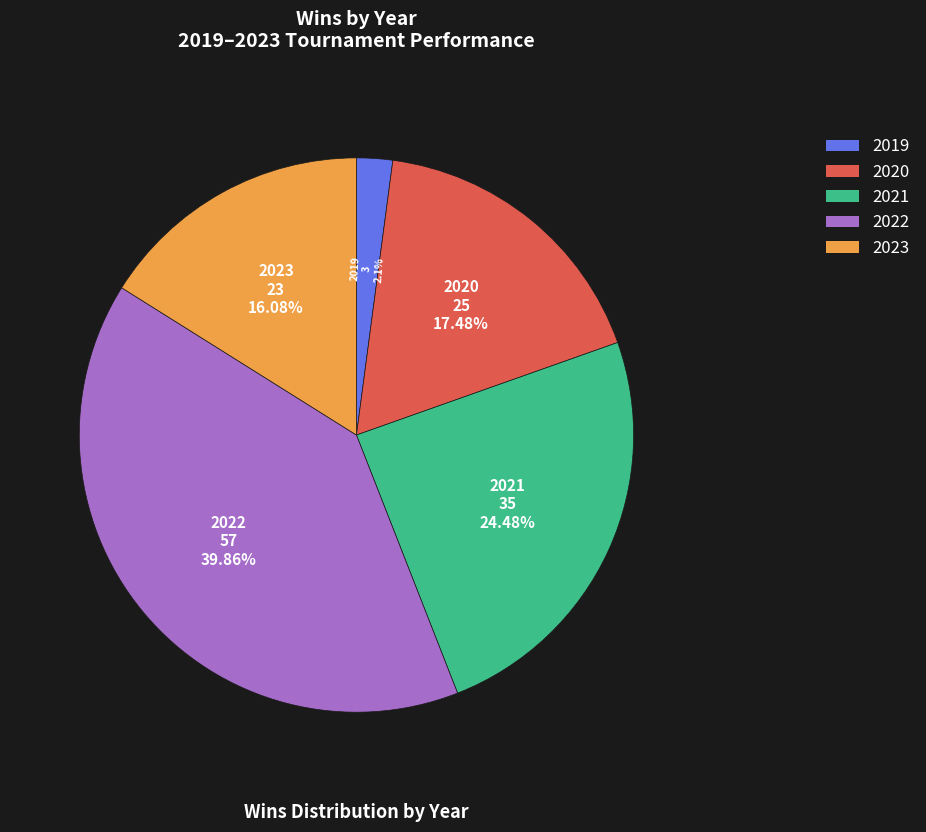

To the nearest percent, what is the difference between the largest and smallest slice percentages?

38%